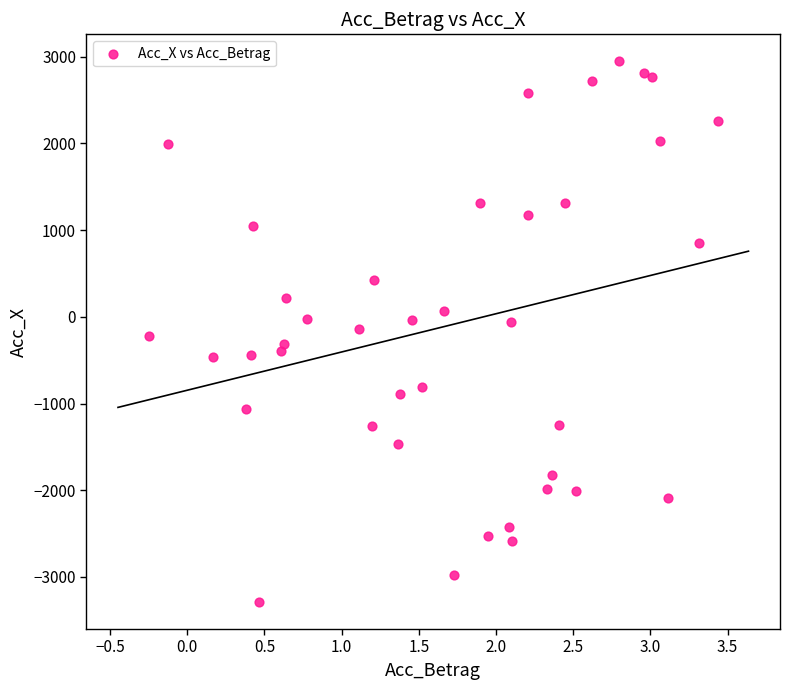

What is the range of Y values (max minus min)?

6233.5